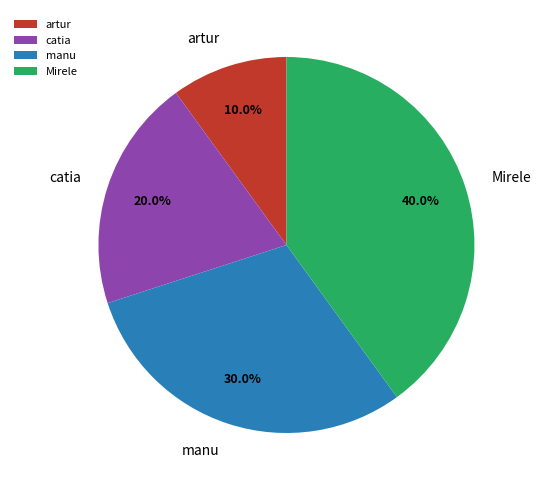

How much of the chart is everything except catia?

80.0%